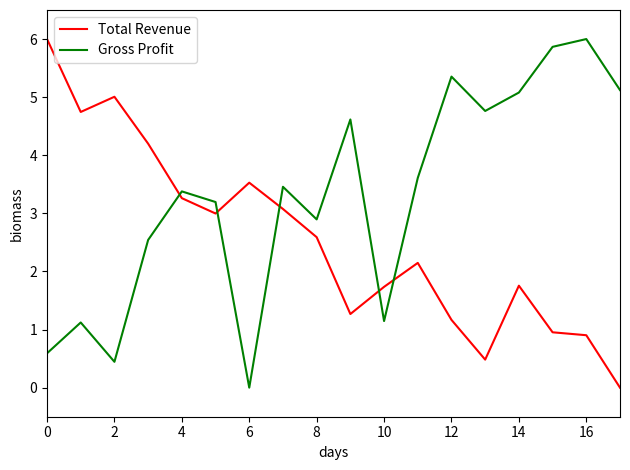

What is the maximum value for Total Revenue?

6.0